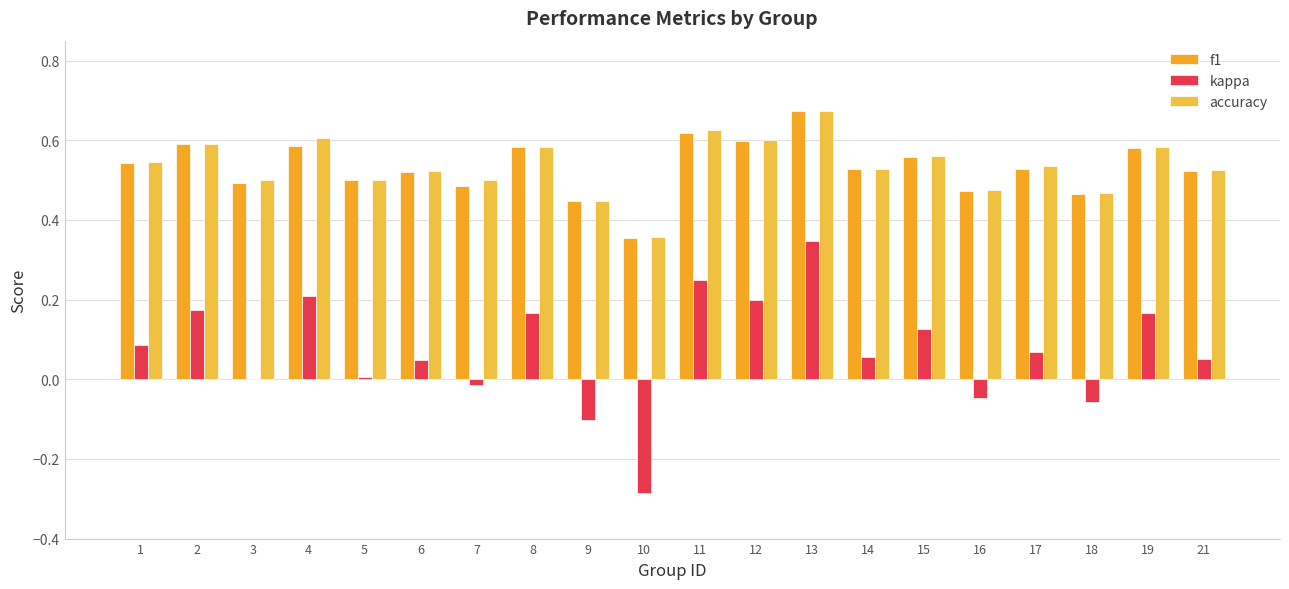

What is the maximum value shown in the chart?

0.7